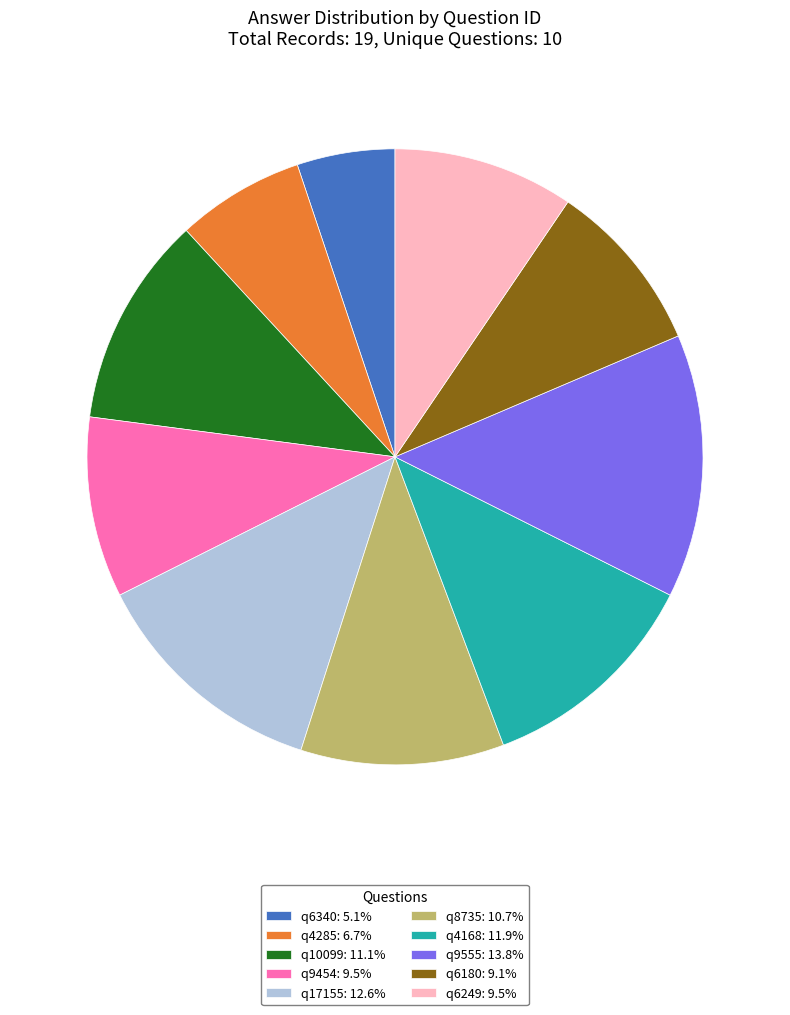

Approximately how many times larger is the value at q6180: 9.1% compared to q9555: 13.8%?

0.7